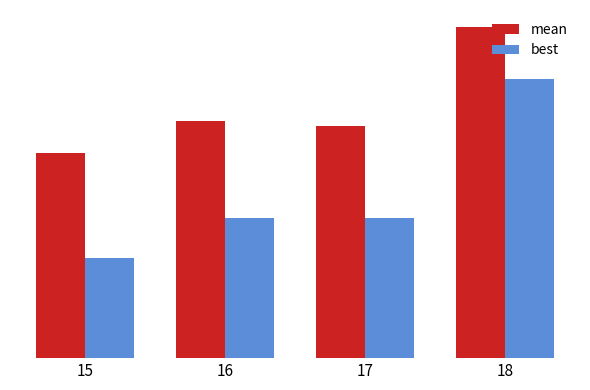

Which category has the highest value in the mean series?

18